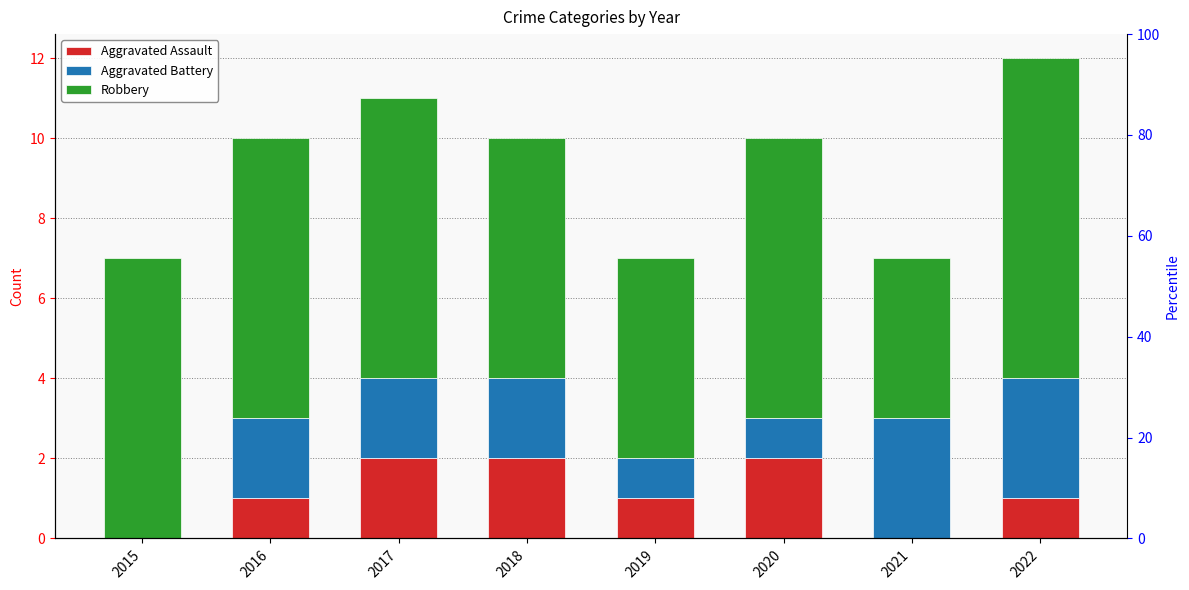

What is the value of the Robbery bar at the 8th from the left?

8